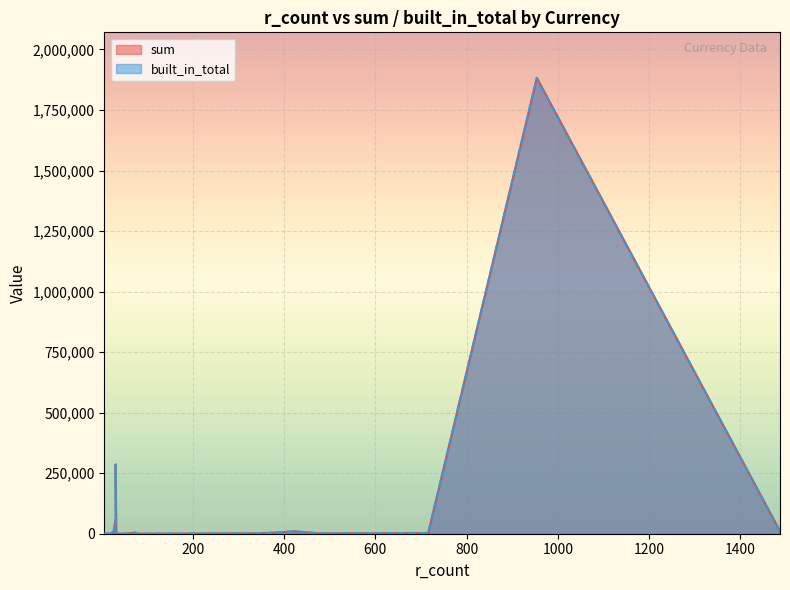

At which label does sum first exceed 1593?

AU